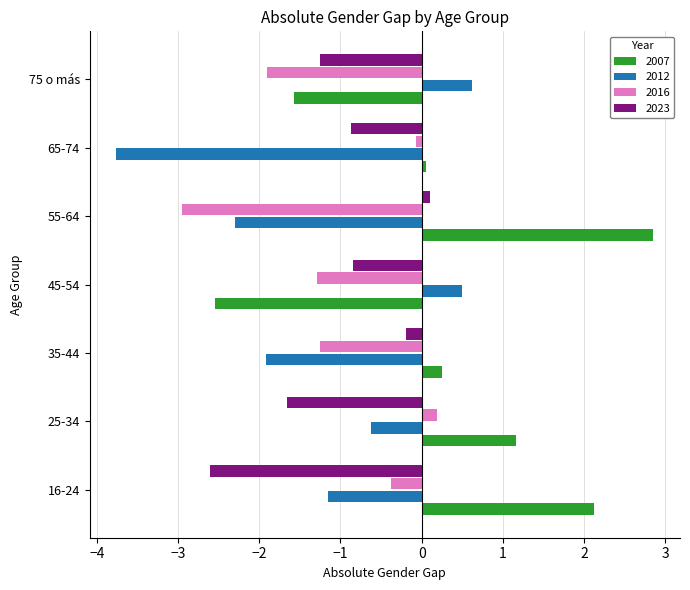

How many series are shown in this chart?

4